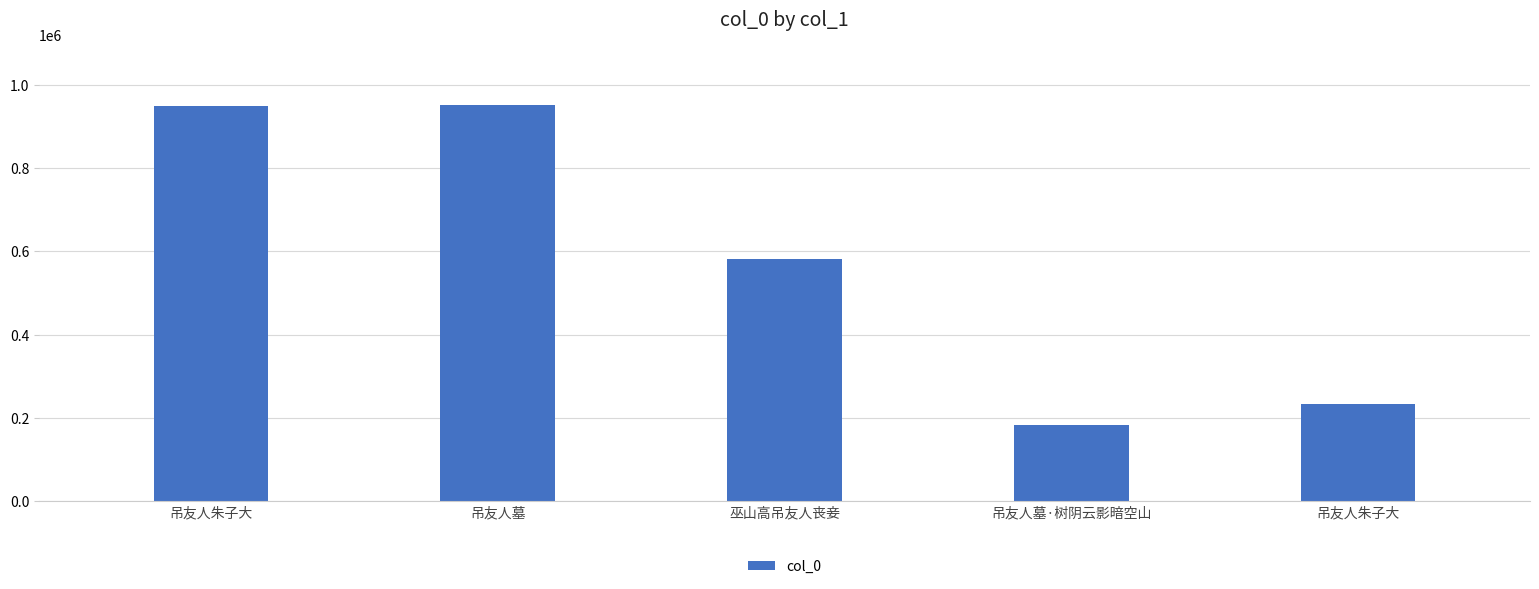

How many categories are shown in the chart?

5